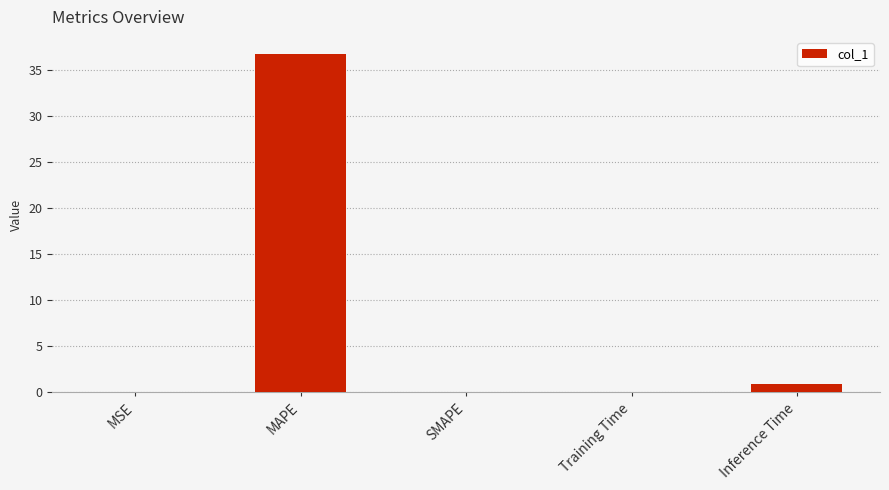

Is it true that the value at Inference Time is 0.9?

True